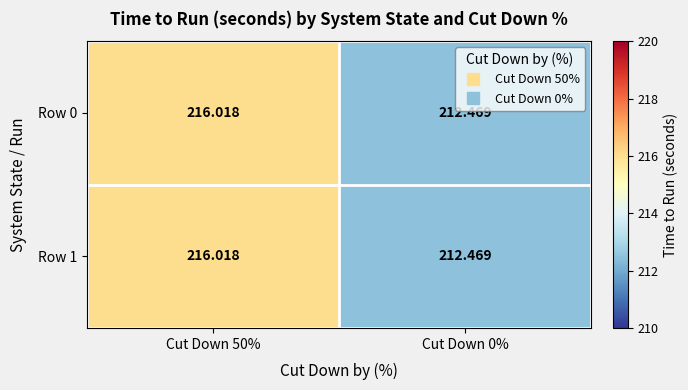

Count the number of categories in the chart.

2